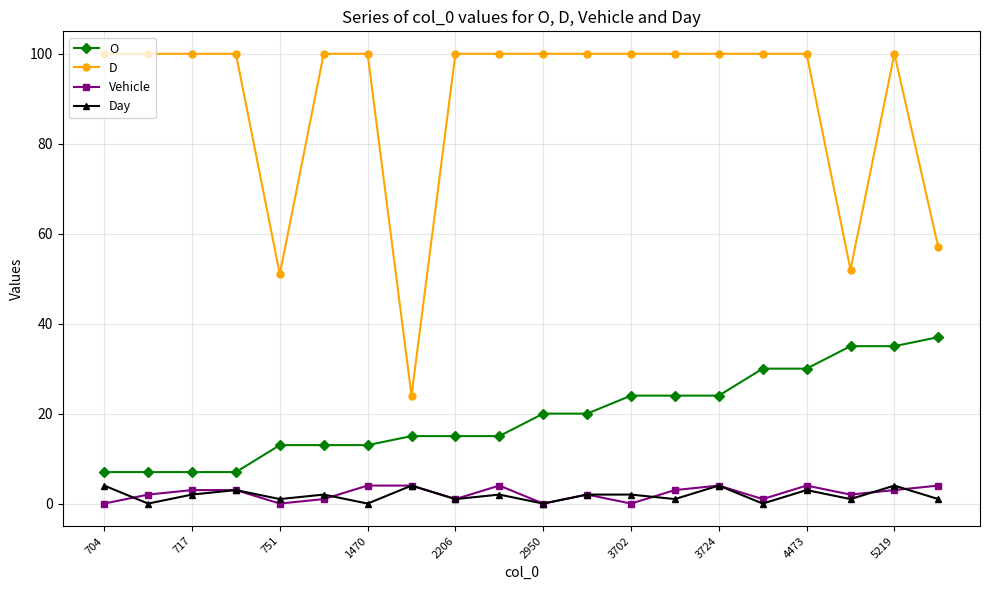

At how many categories does at least one series exceed 59?

16